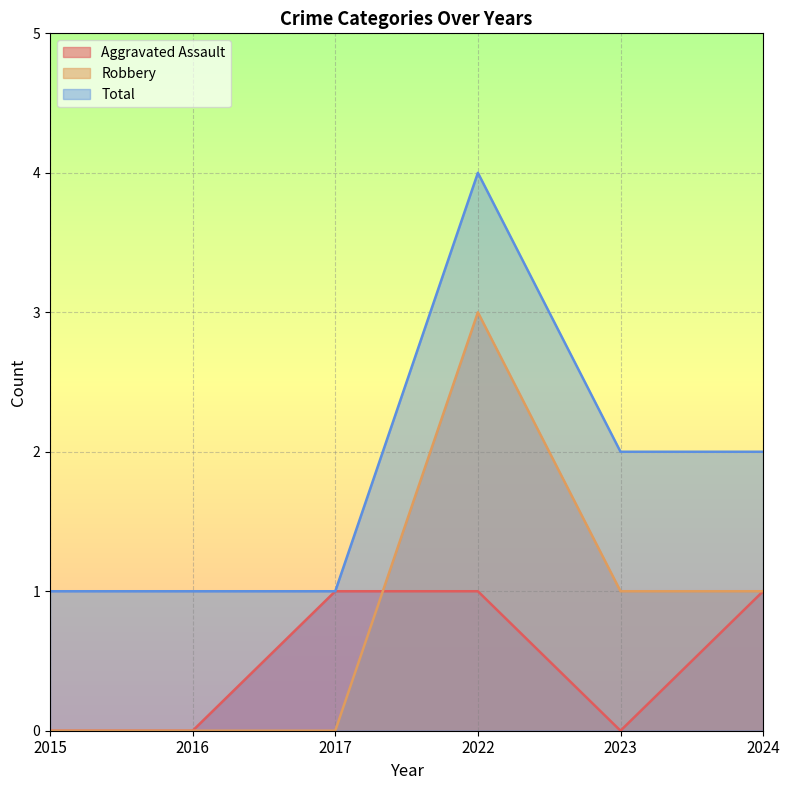

Reading left to right, extract all data points from this chart.

Aggravated Assault: 2015=0	2016=0	2017=1	2022=1	2023=0	2024=1
Robbery: 2015=0	2016=0	2017=0	2022=3	2023=1	2024=1
Total: 2015=1	2016=1	2017=1	2022=4	2023=2	2024=2